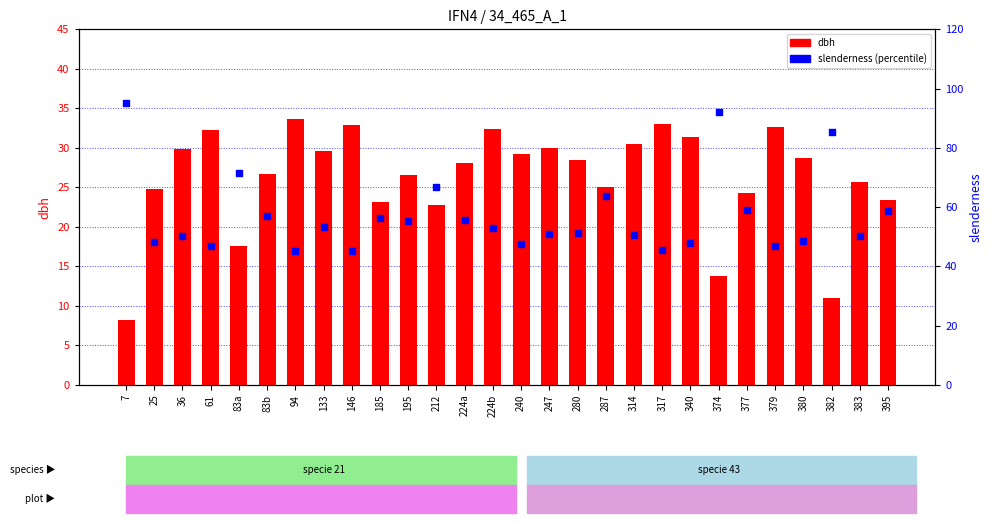

Is the value of dbh at 317 greater than the value of slenderness at 83b?

No